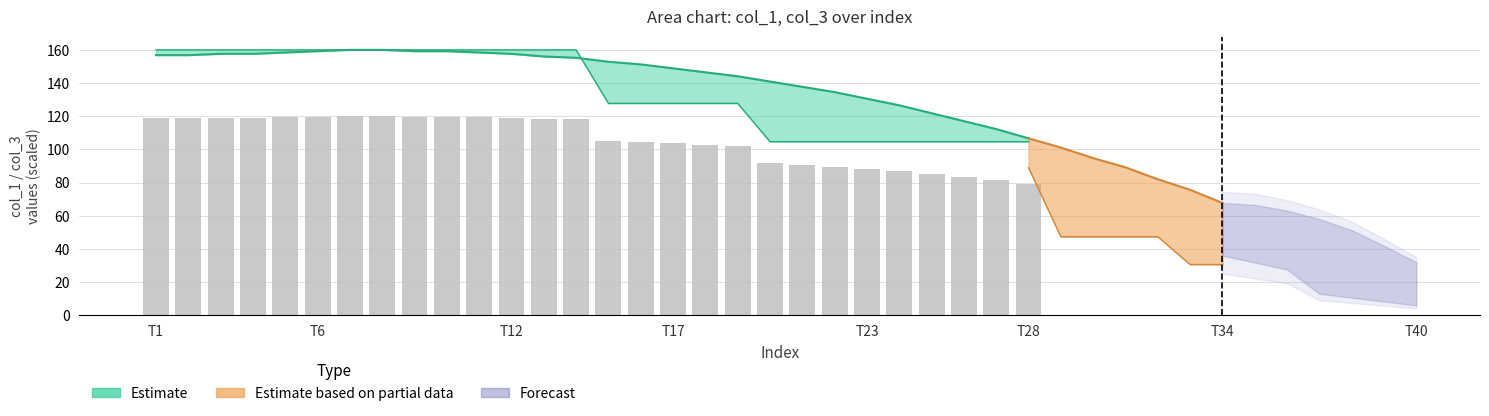

What position from the left is T34?

7